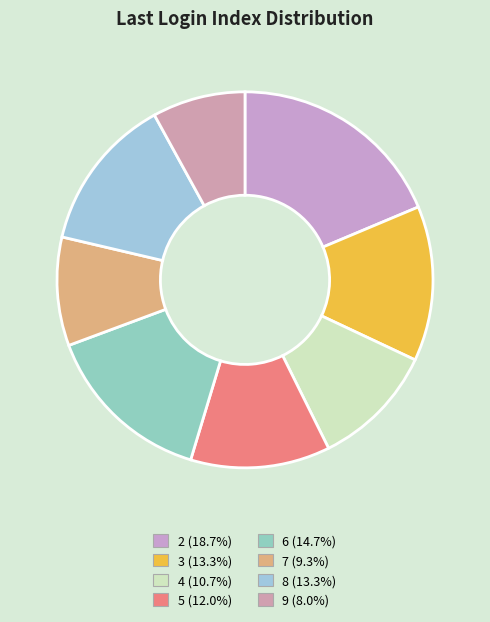

Is it true that 3 is 13% of the pie?

True